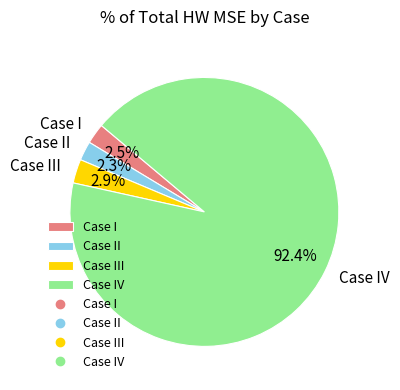

Does any single category account for the majority?

Yes